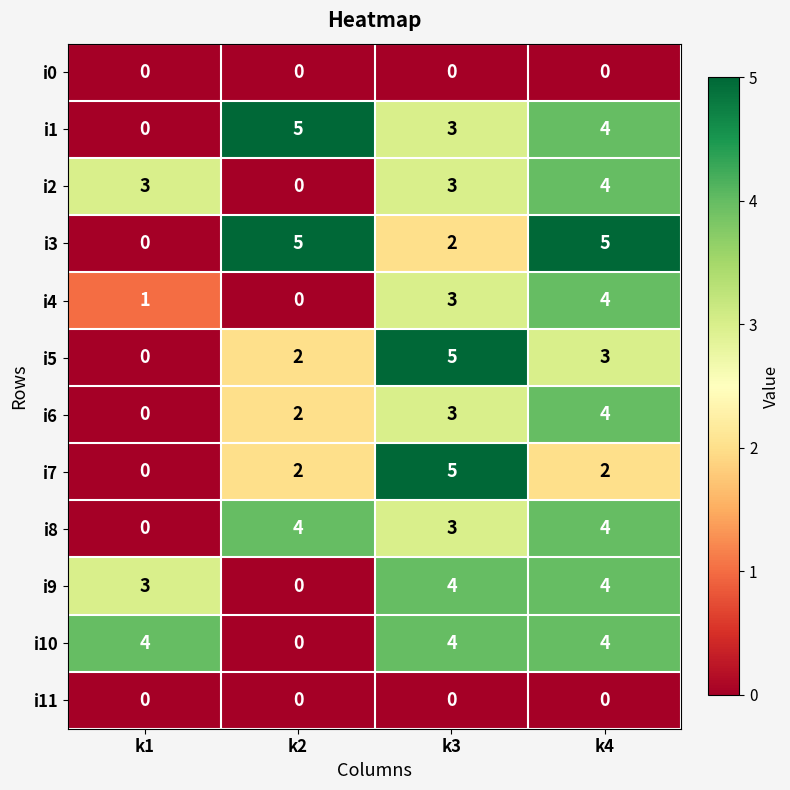

Which category has the lowest value in the i2 series?

k2